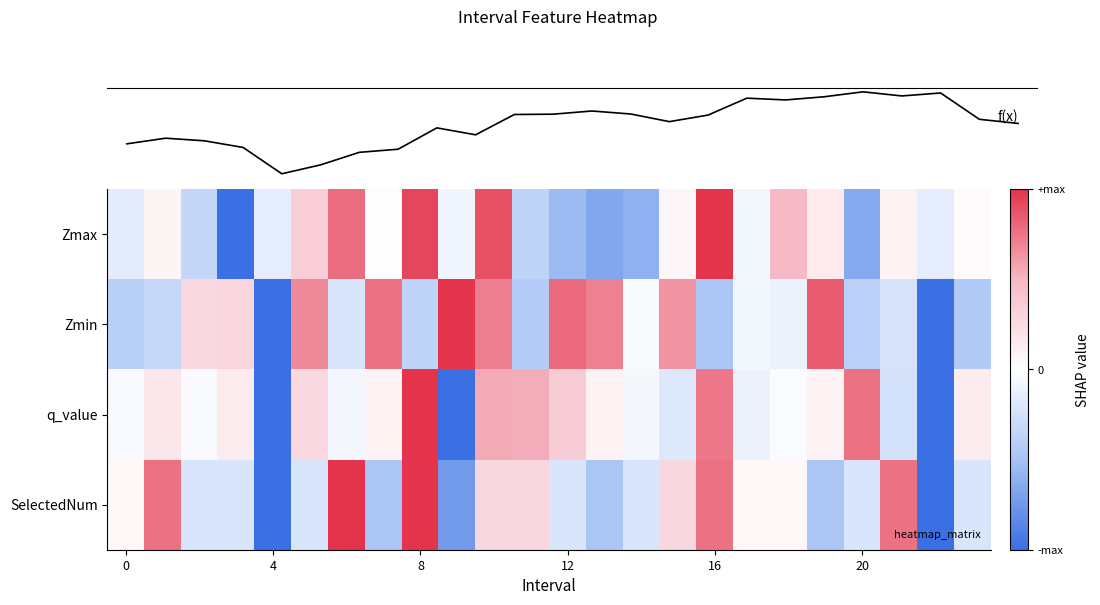

What is the spread (max minus min) of values at 19?

1.9